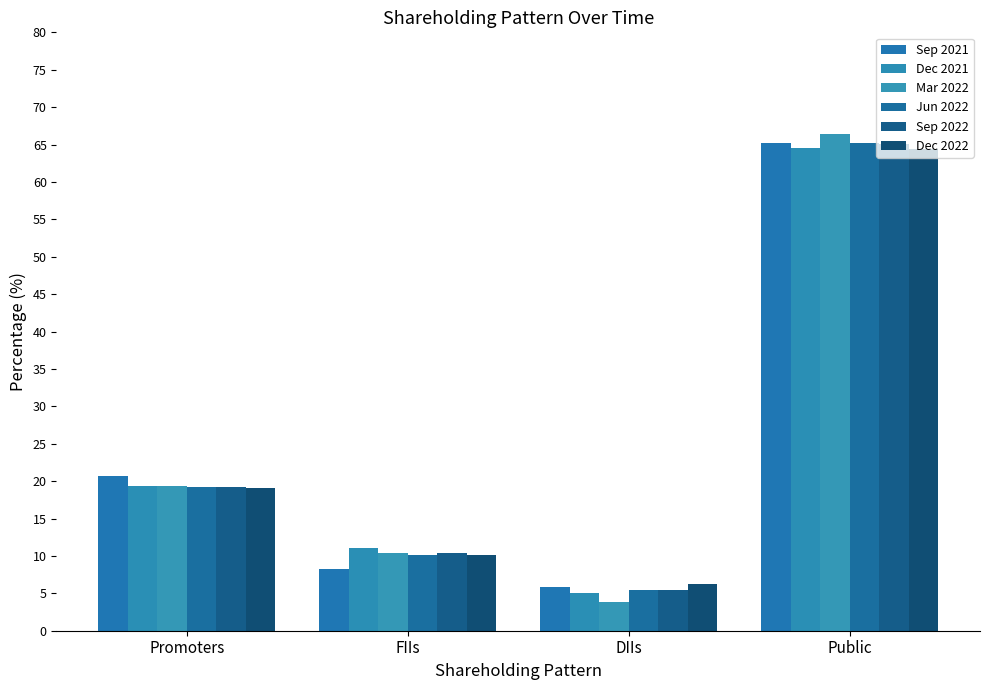

What is the average value of the Dec 2022 series?

25.0